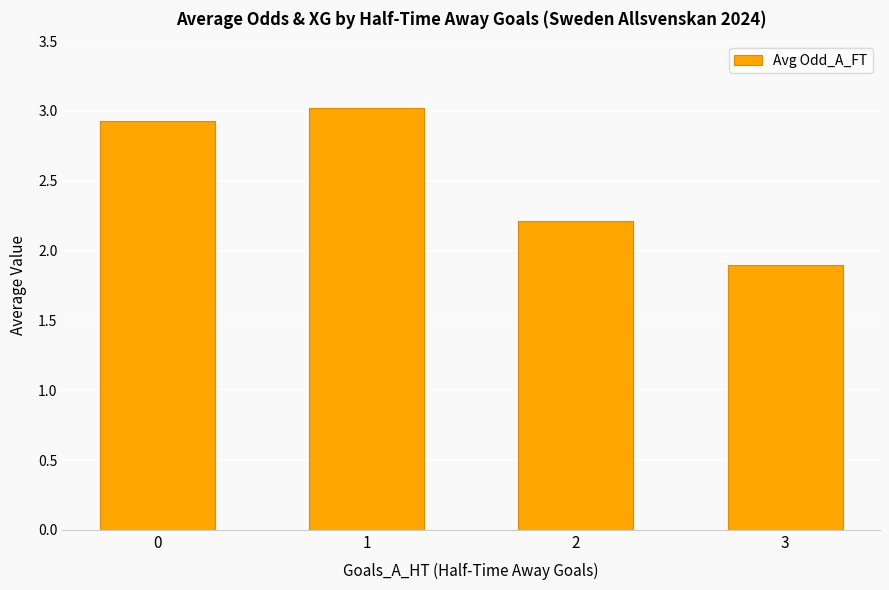

Is it true that the value at 0 is 1.1?

False